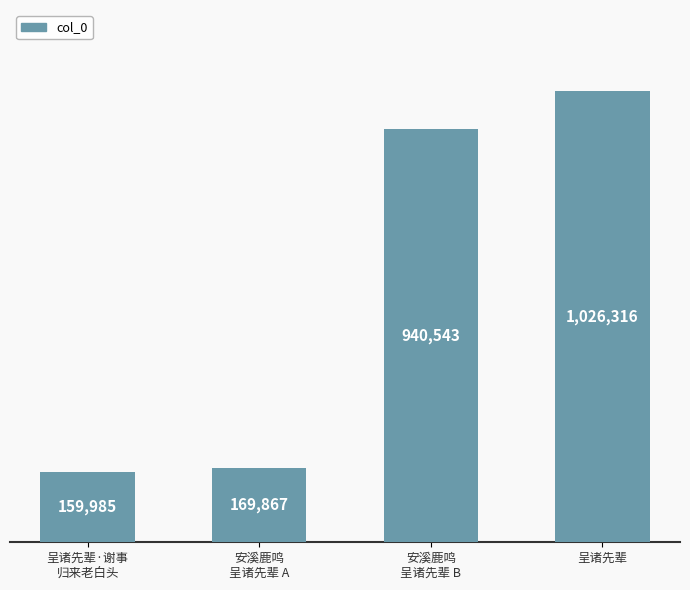

Rank the categories by value from lowest to highest.

呈诸先辈·谢事
归来老白头, 安溪鹿鸣
呈诸先辈 A, 安溪鹿鸣
呈诸先辈 B, 呈诸先辈